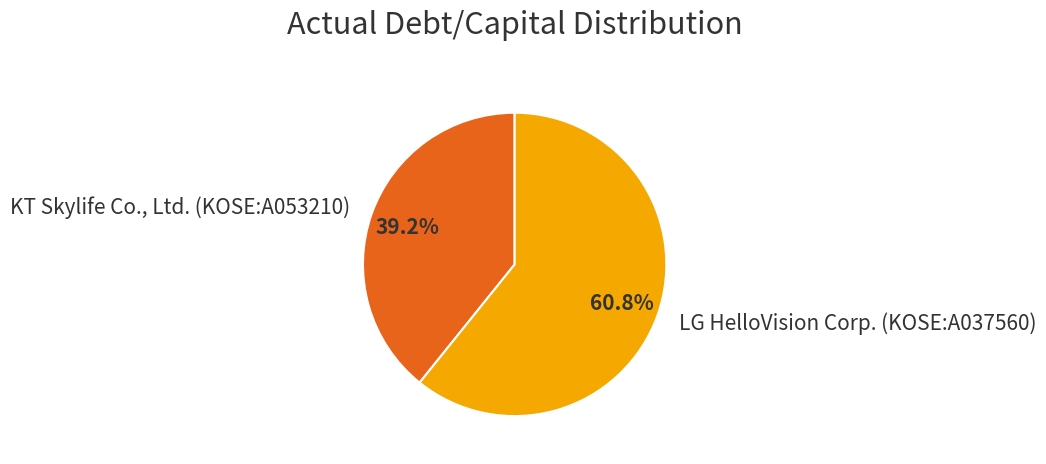

How many segments does this pie chart have?

2